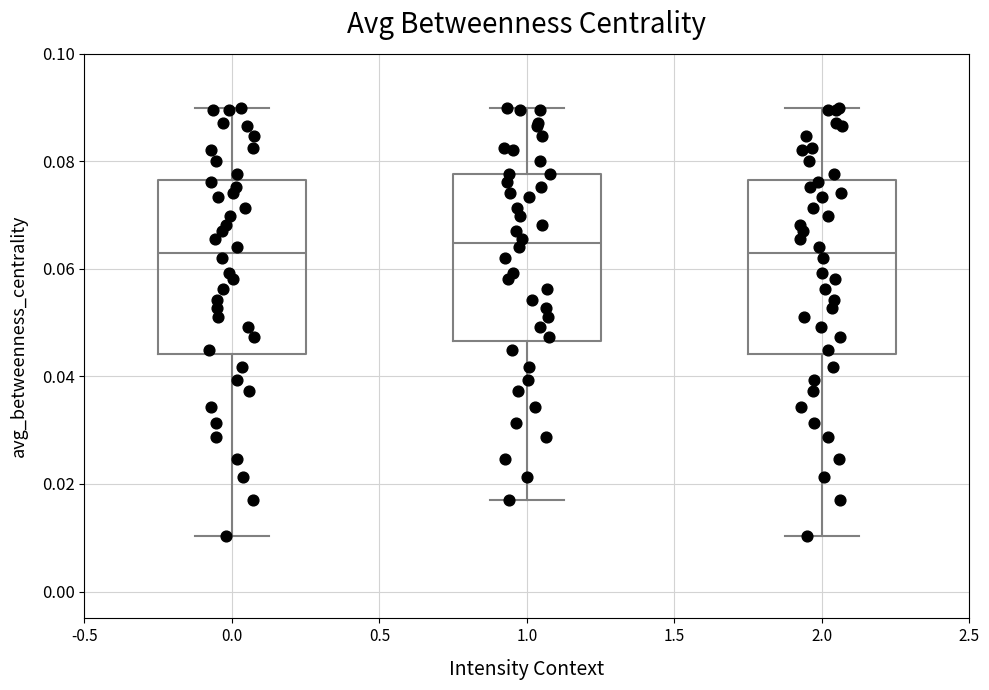

Where is the upper edge of the box at x = 0.0 on the y-axis? The values are not printed on the chart, so give them approximately, as read against the axis.

0.076